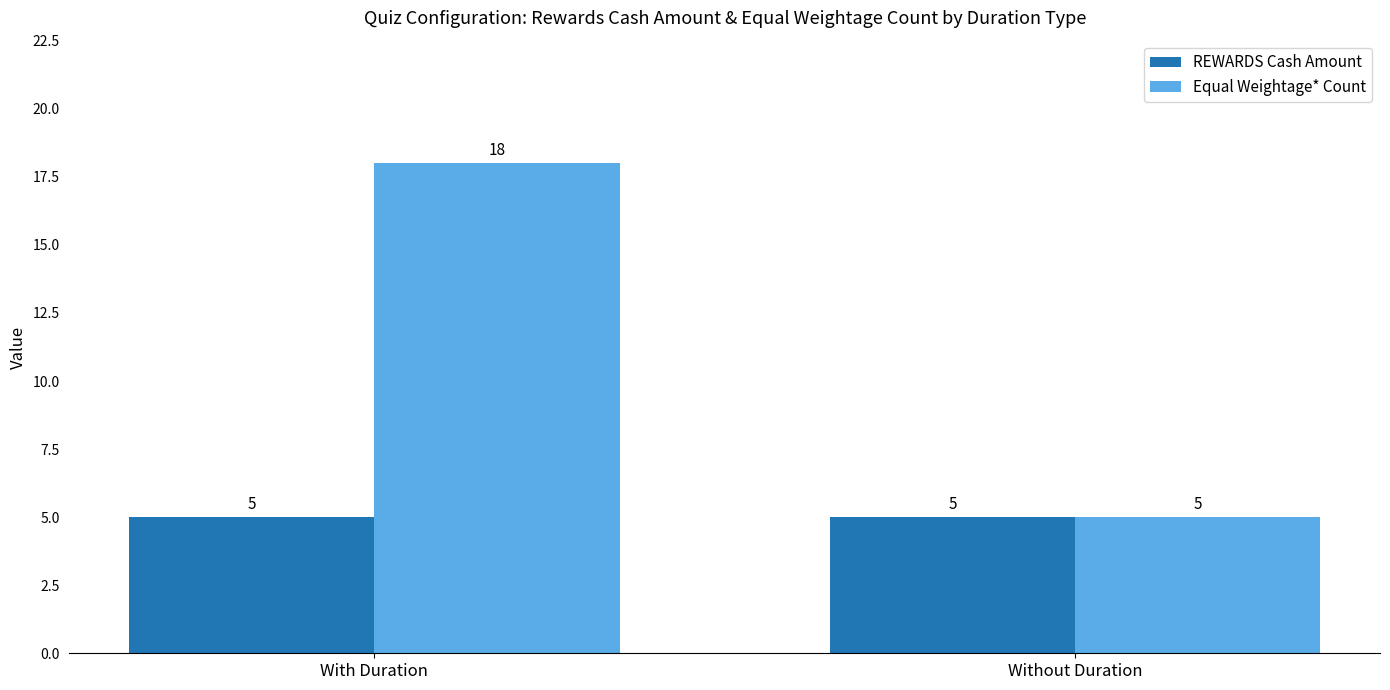

At which category is the sum across all series the highest?

With Duration